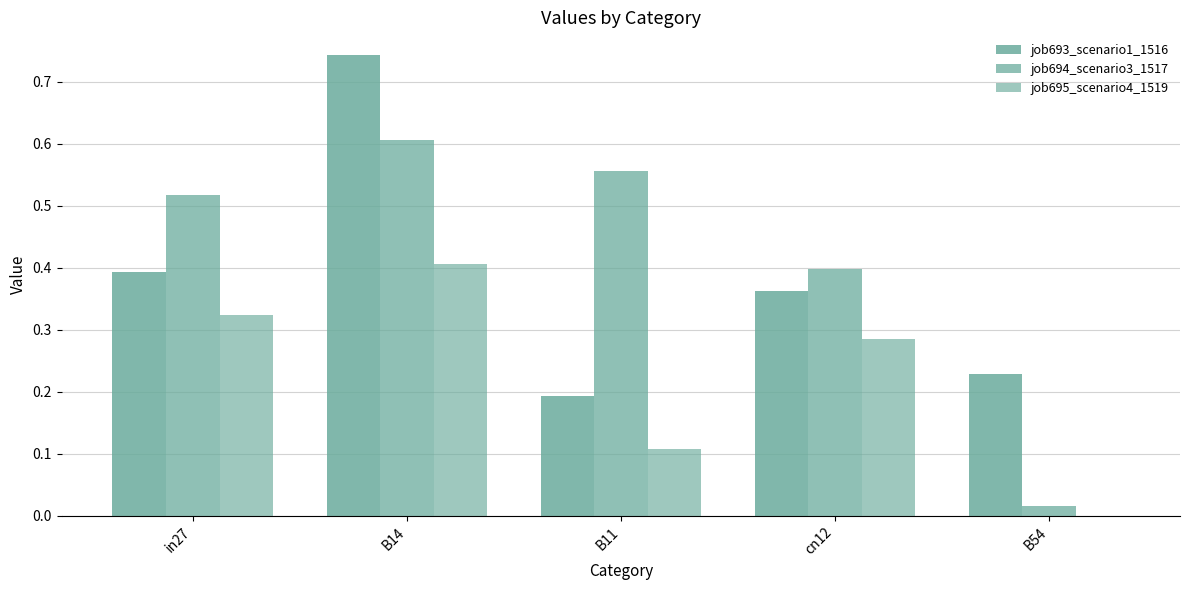

How many groups of bars are there?

5